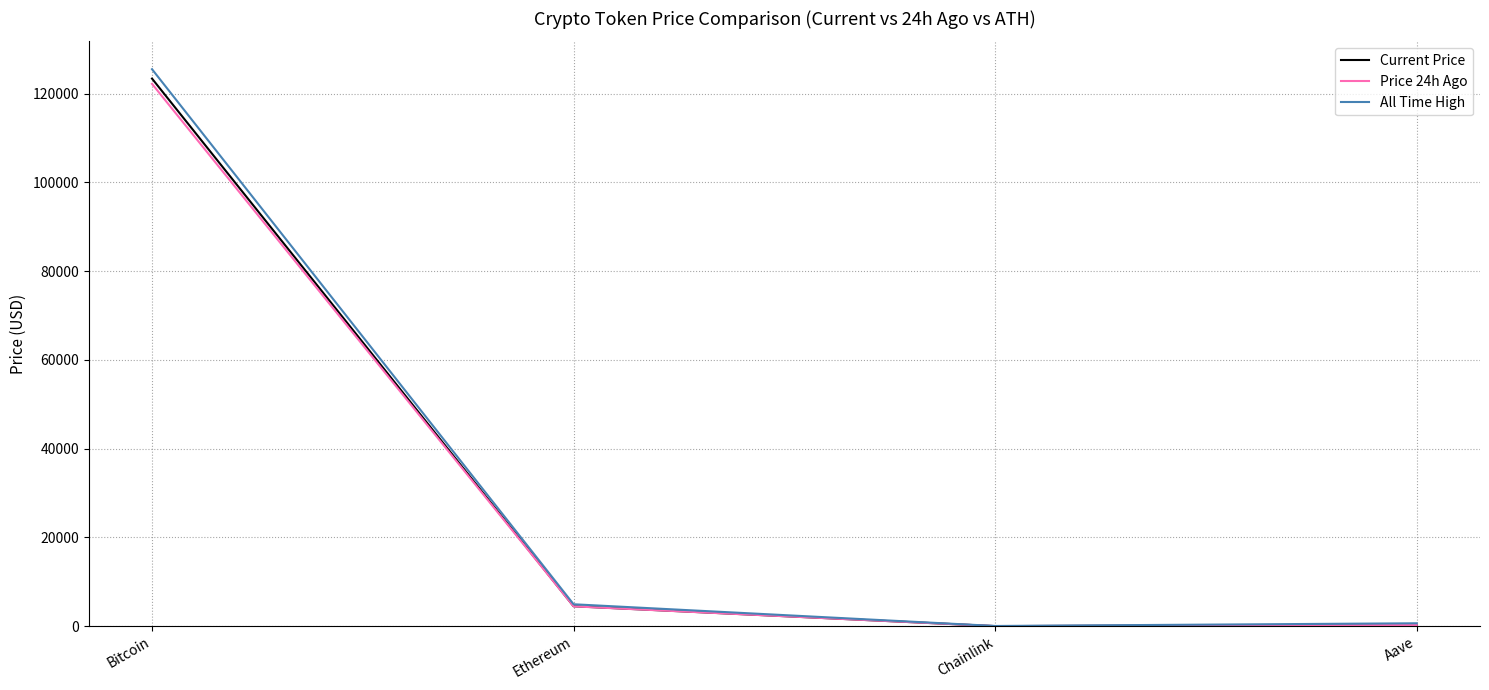

What is the difference between the All Time High values at Bitcoin and Aave?

124844.3